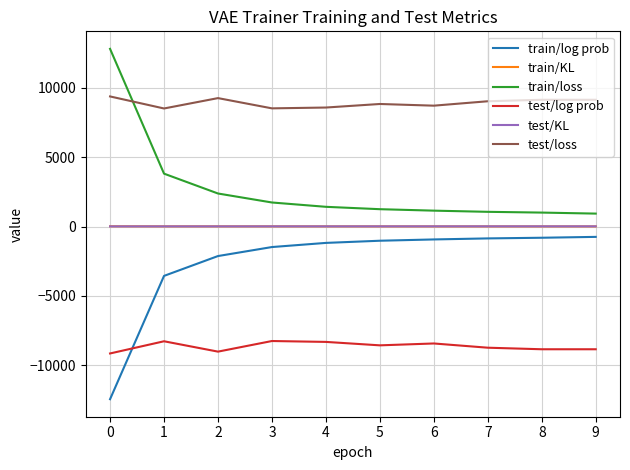

True or false: test/loss and test/KL cross at least once.

False